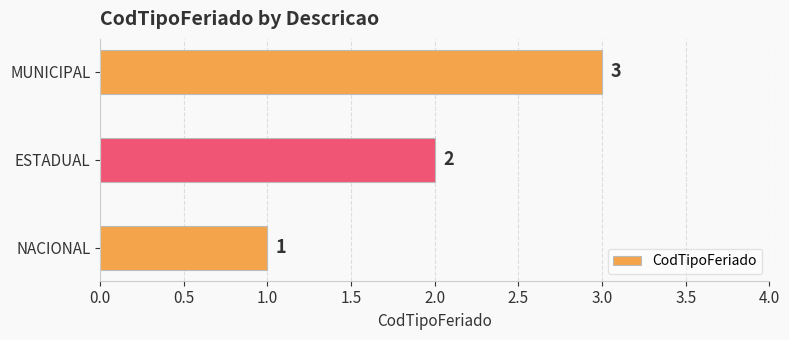

At which category does the chart reach its peak across all series?

MUNICIPAL